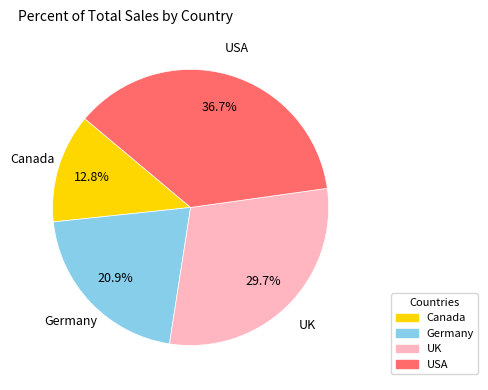

To the nearest percent, what is the average slice percentage?

25%